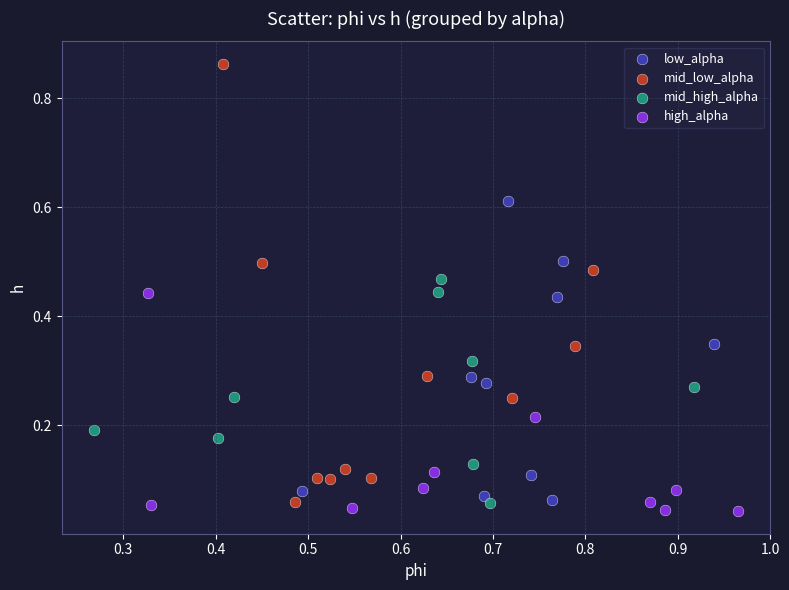

Which series has the widest spread of Y values?

mid_low_alpha